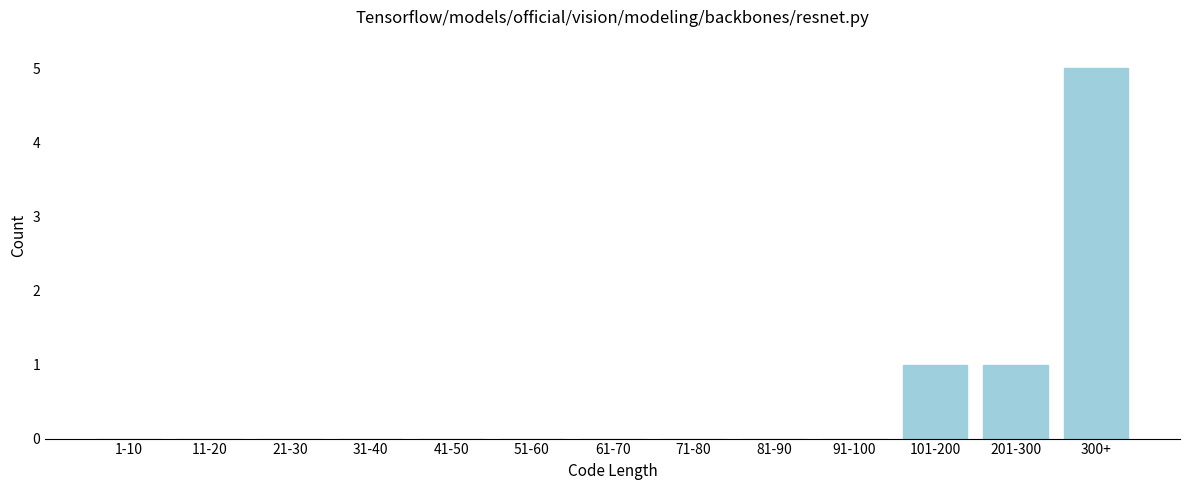

Reading left to right, transcribe all the data shown in this chart.

1-10=0	11-20=0	21-30=0	31-40=0	41-50=0	51-60=0	61-70=0	71-80=0	81-90=0	91-100=0	101-200=1	201-300=1	300+=5